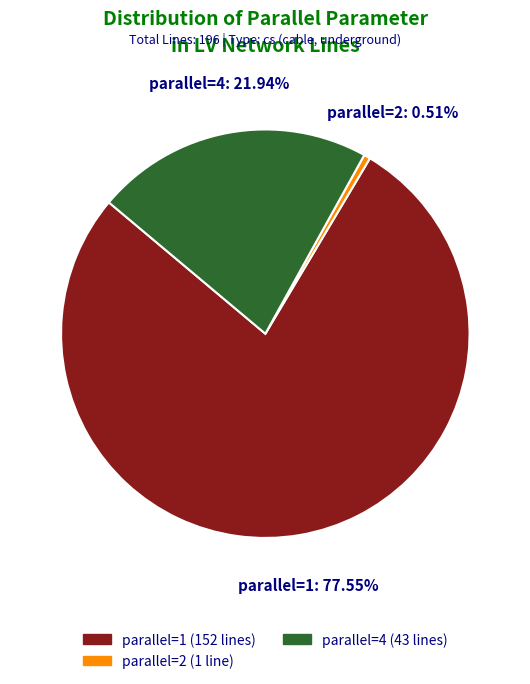

Rank the categories by value from highest to lowest.

parallel=1 (152 lines), parallel=4 (43 lines), parallel=2 (1 line)